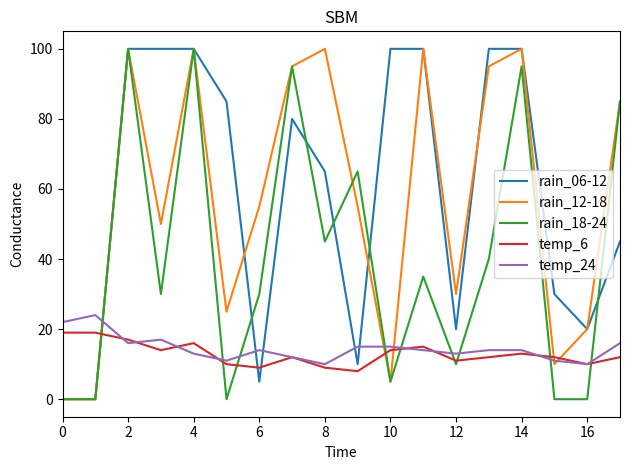

What is the greatest value displayed?

100